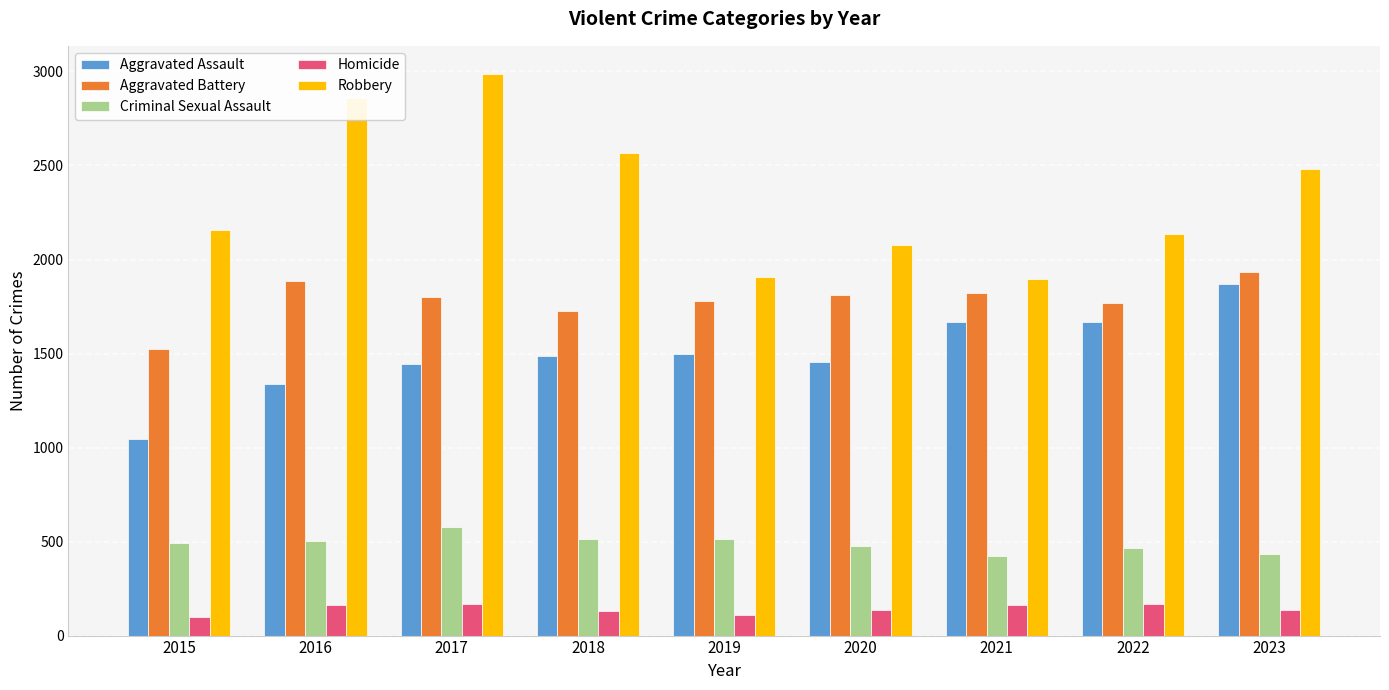

What is the sum of the Aggravated Battery values at 2017 and 2021?

3621